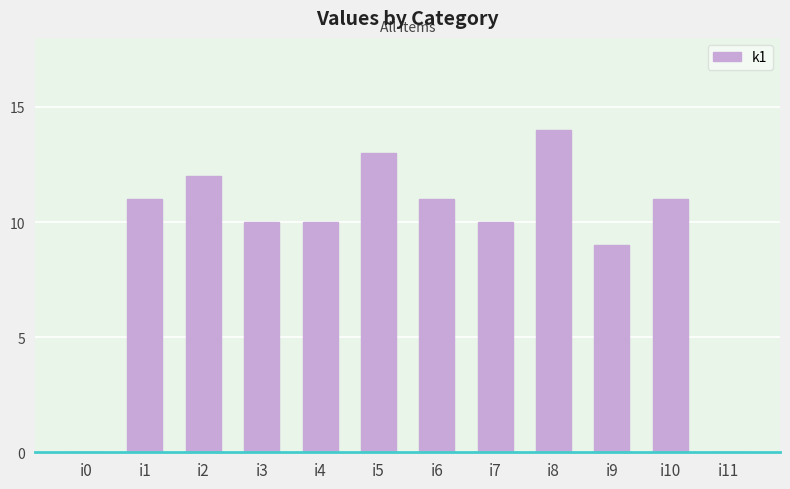

What is the sum of all values?

111